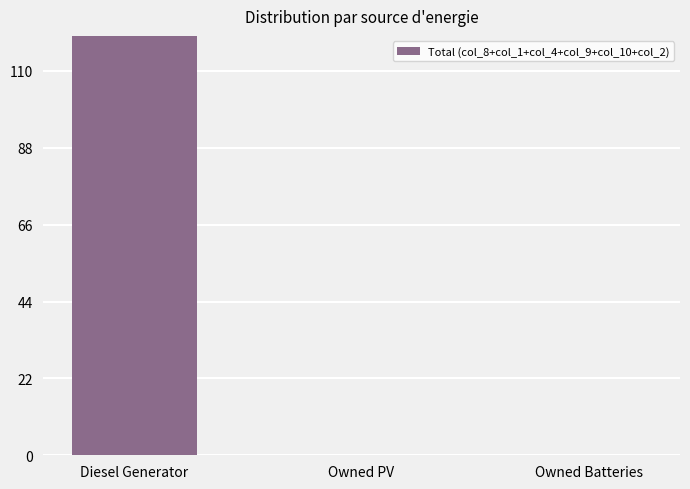

List the labels in order of value, smallest first.

Owned PV, Owned Batteries, Diesel Generator